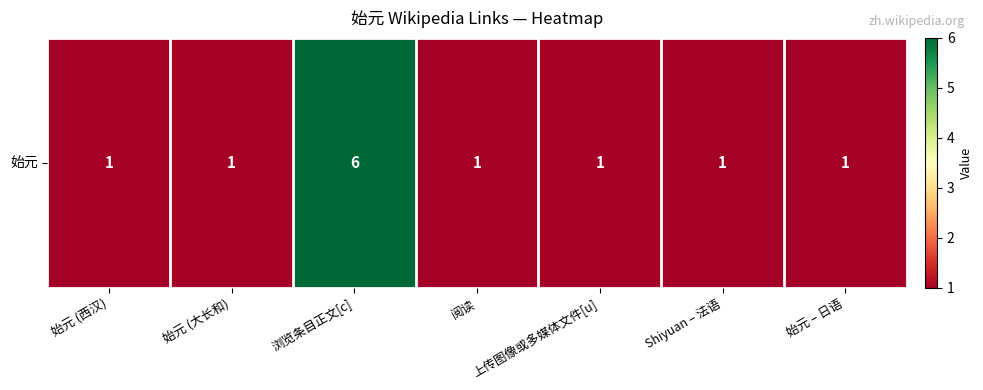

Reading left to right, extract all data points from this chart.

始元 (西汉)=1	始元 (大长和)=1	浏览条目正文[c]=6	阅读=1	上传图像或多媒体文件[u]=1	Shiyuan – 法语=1	始元 – 日语=1